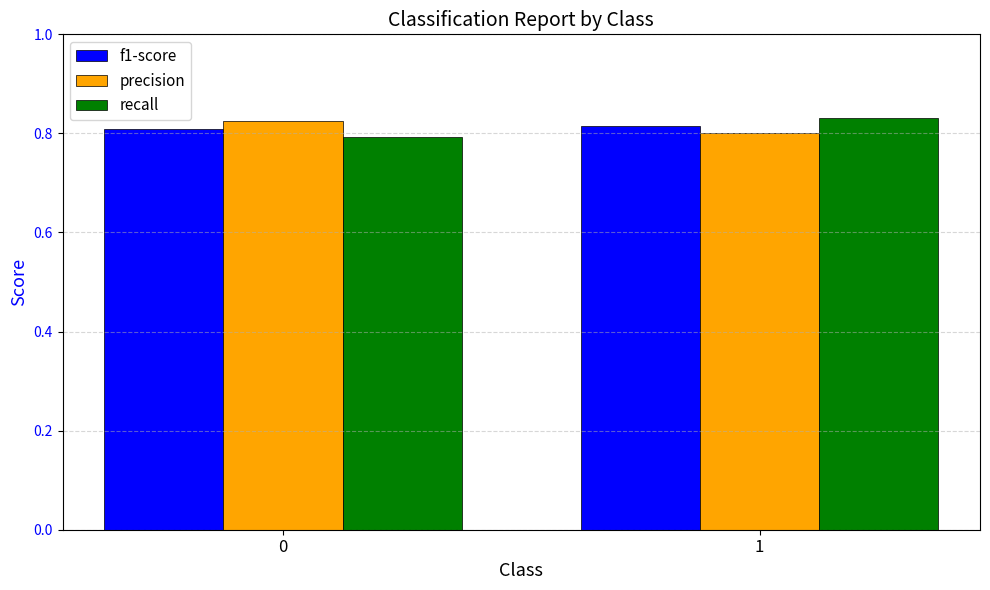

What are all the series names shown in the legend?

f1-score, precision, recall